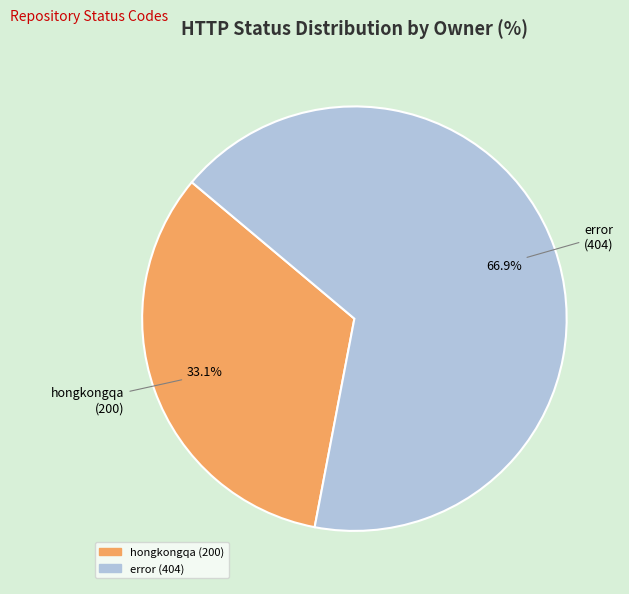

What is the smallest slice in the pie chart?

hongkongqa